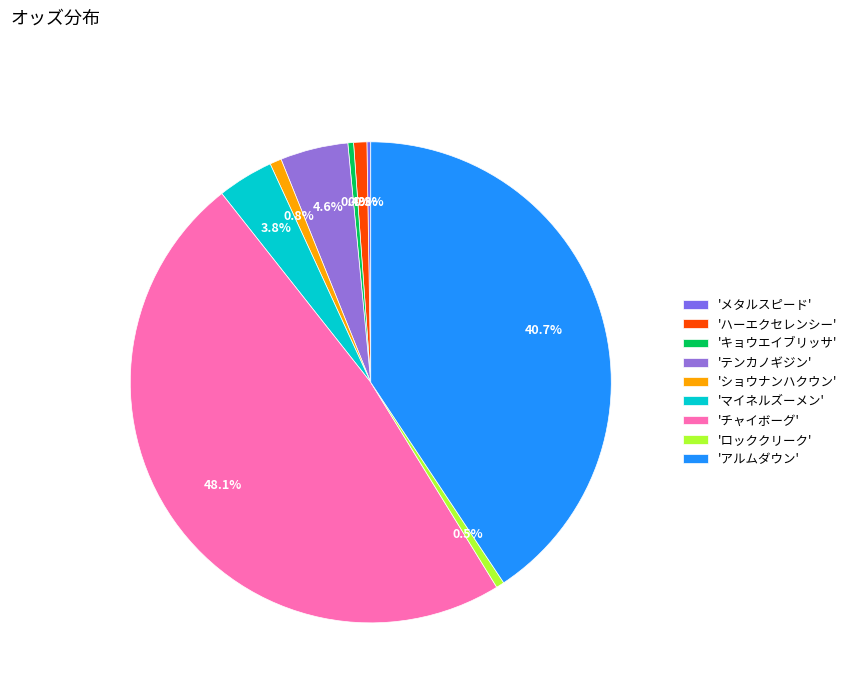

How many segments does this pie chart have?

9